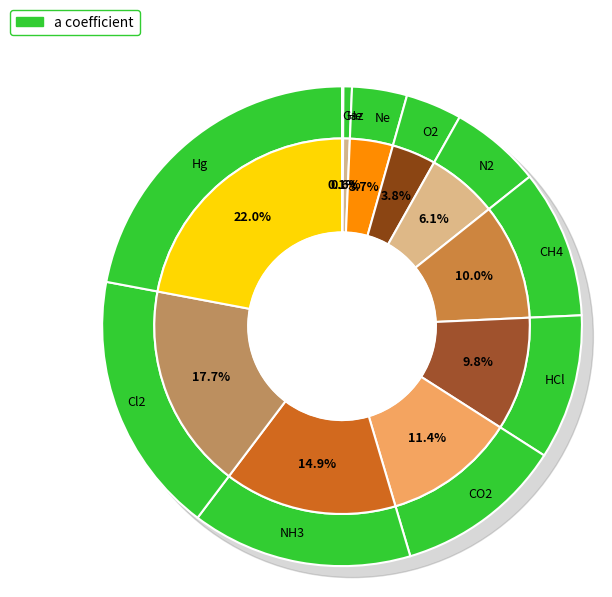

How many segments does this pie chart have?

11